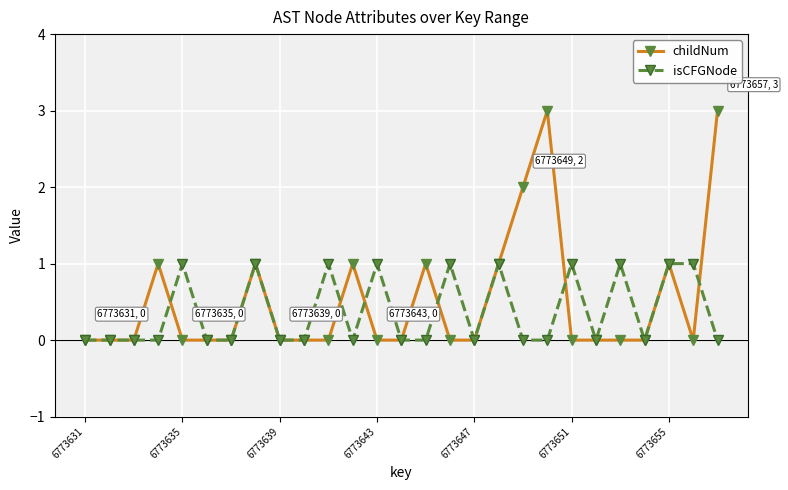

True or false: isCFGNode has more than 1 points higher than both neighbors.

True